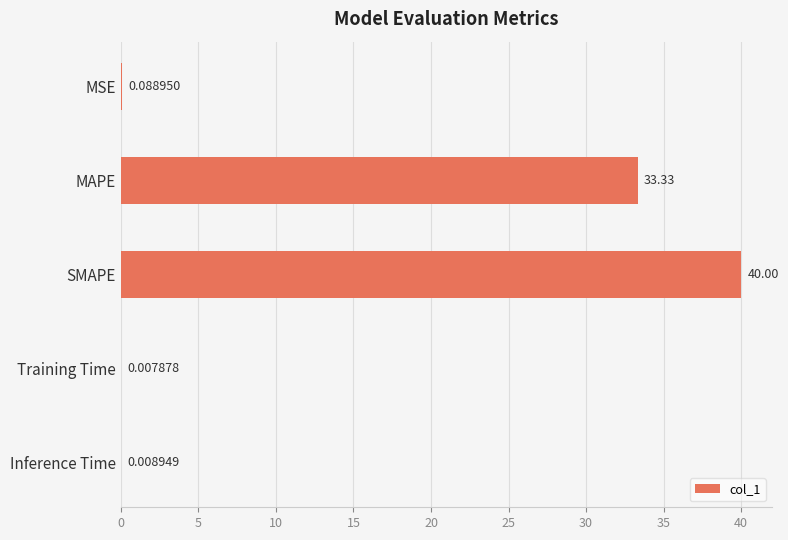

Which label corresponds to the largest value in the chart?

SMAPE